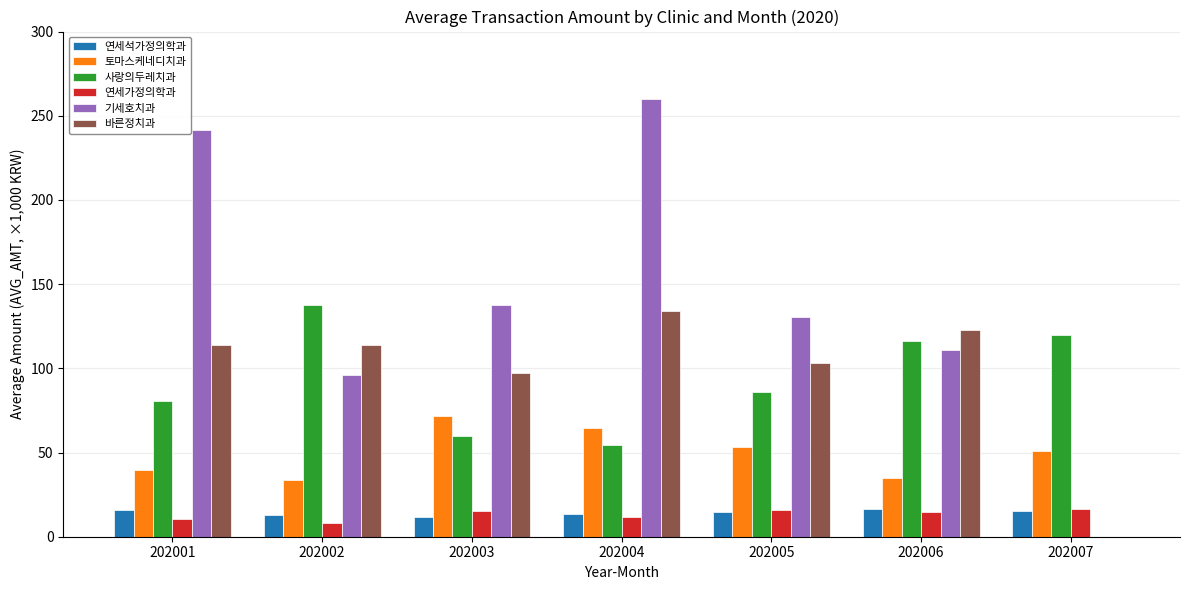

What is the sum of all 사랑의두레치과 values?

654.7